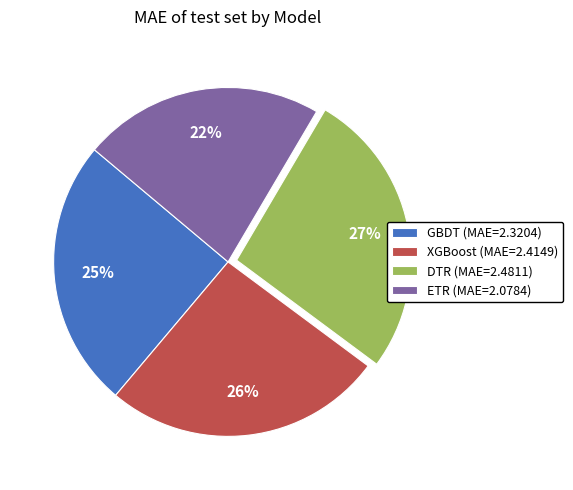

Does any single category account for the majority?

No